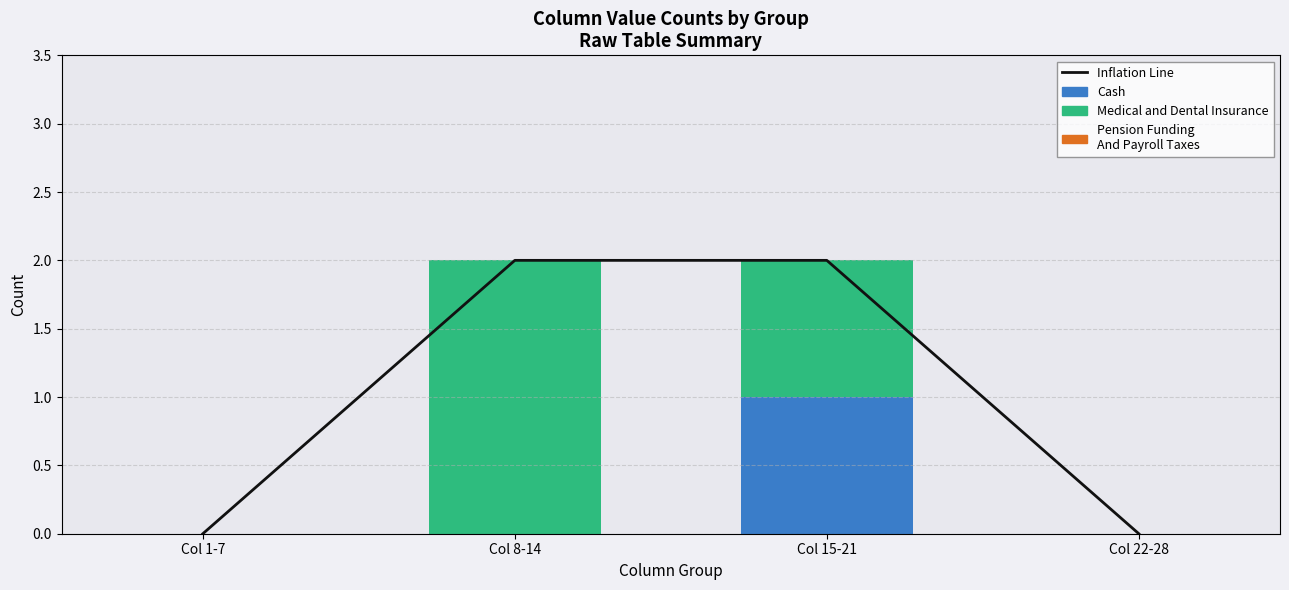

The value of Pension Funding
And Payroll Taxes at Col 8-14 is 0. True or false?

True